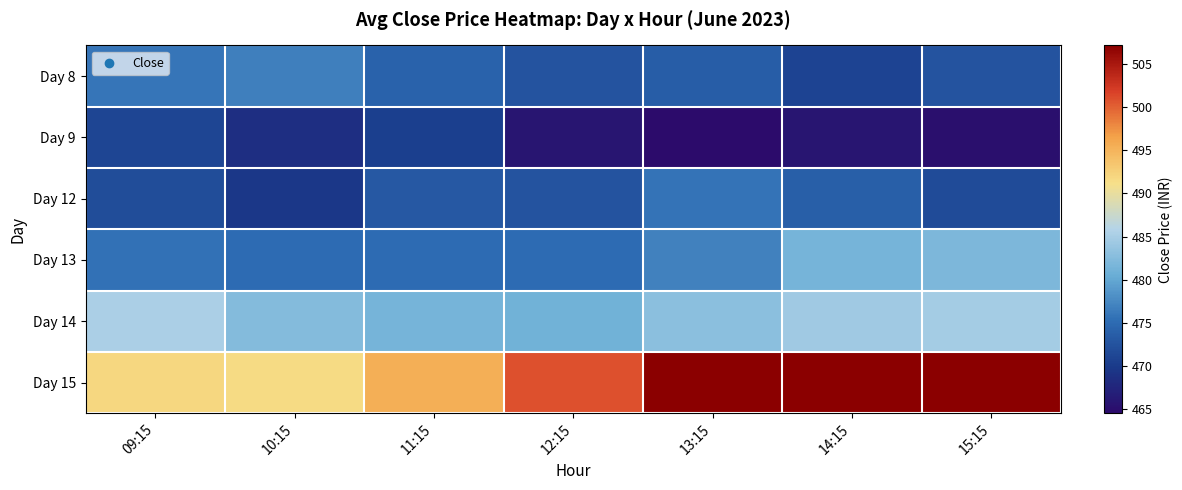

What is the minimum value shown in the chart?

464.6